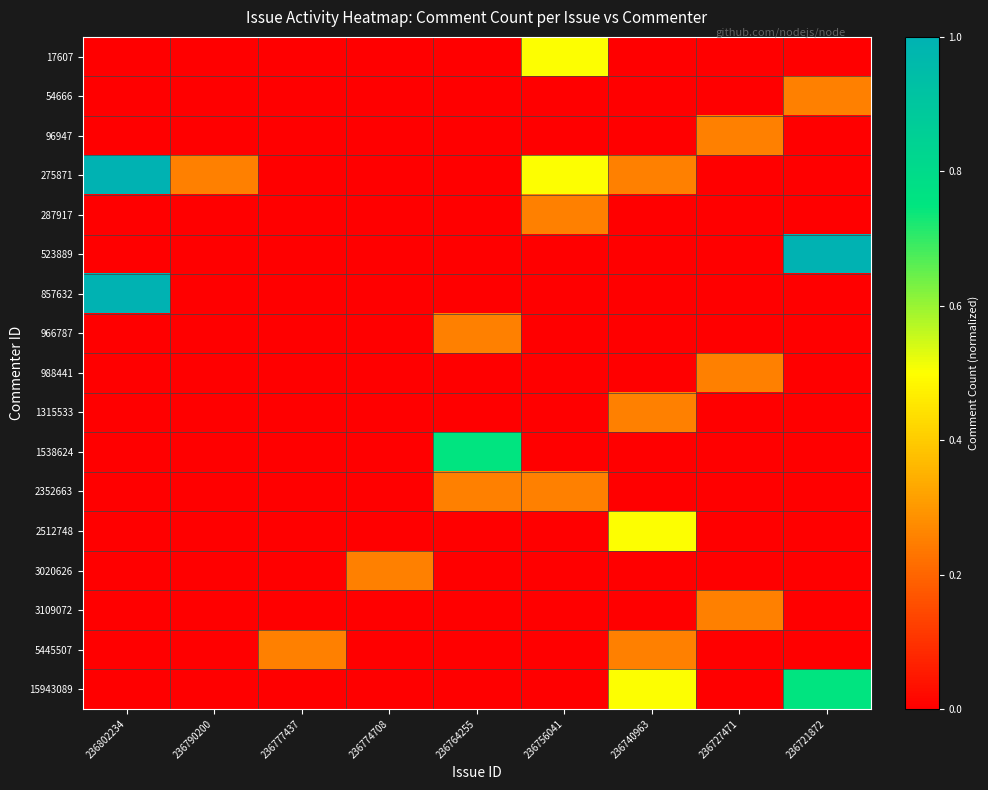

Which label corresponds to the largest value in the chart?

236802234